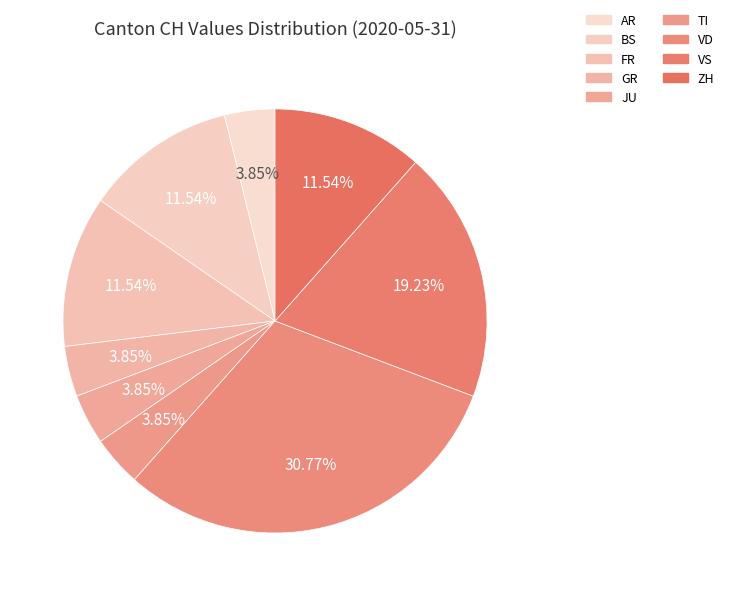

Count the number of slices in the pie.

9